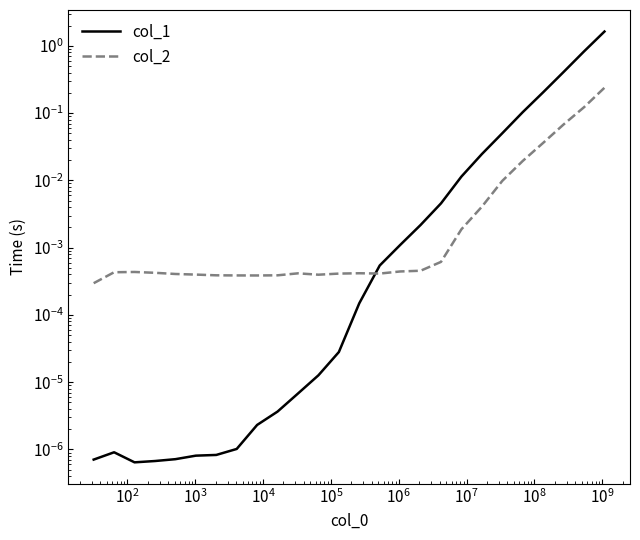

In col_2, how many points are higher than both neighbors (excluding endpoints)?

3